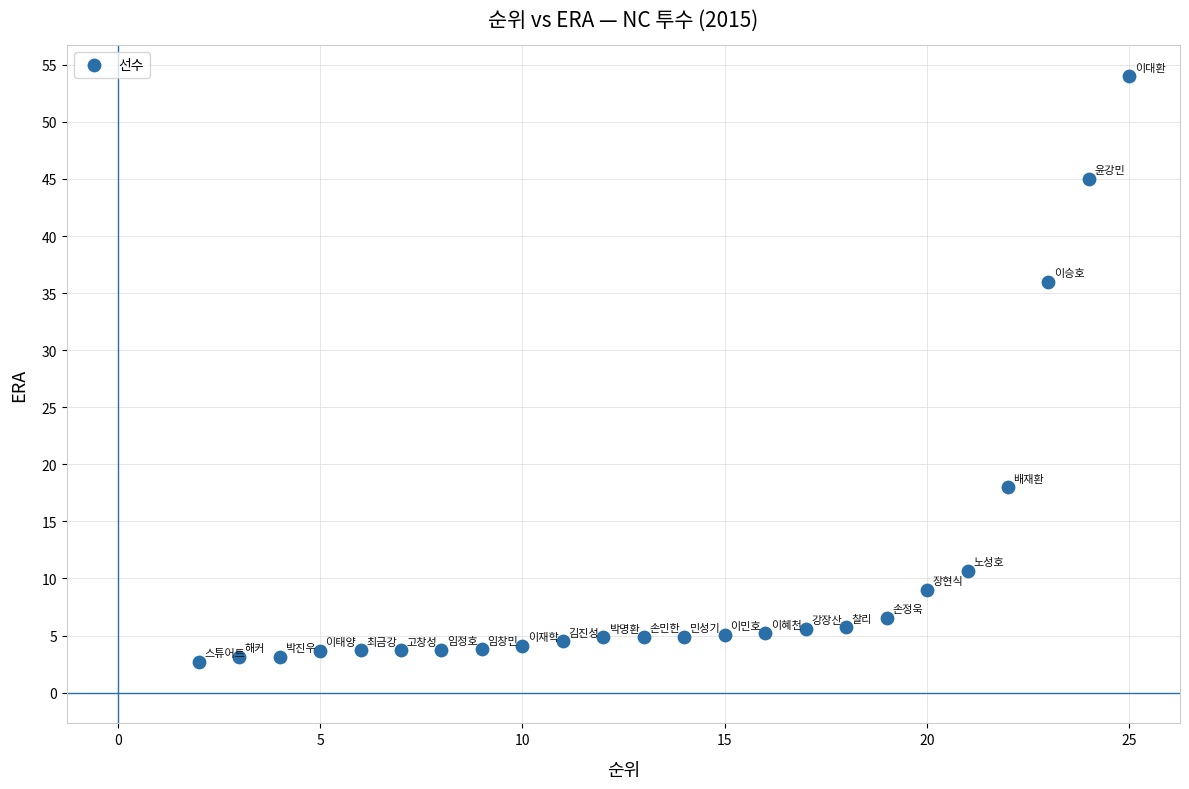

What Y value in the scatter plot is closest to 28?

36.0